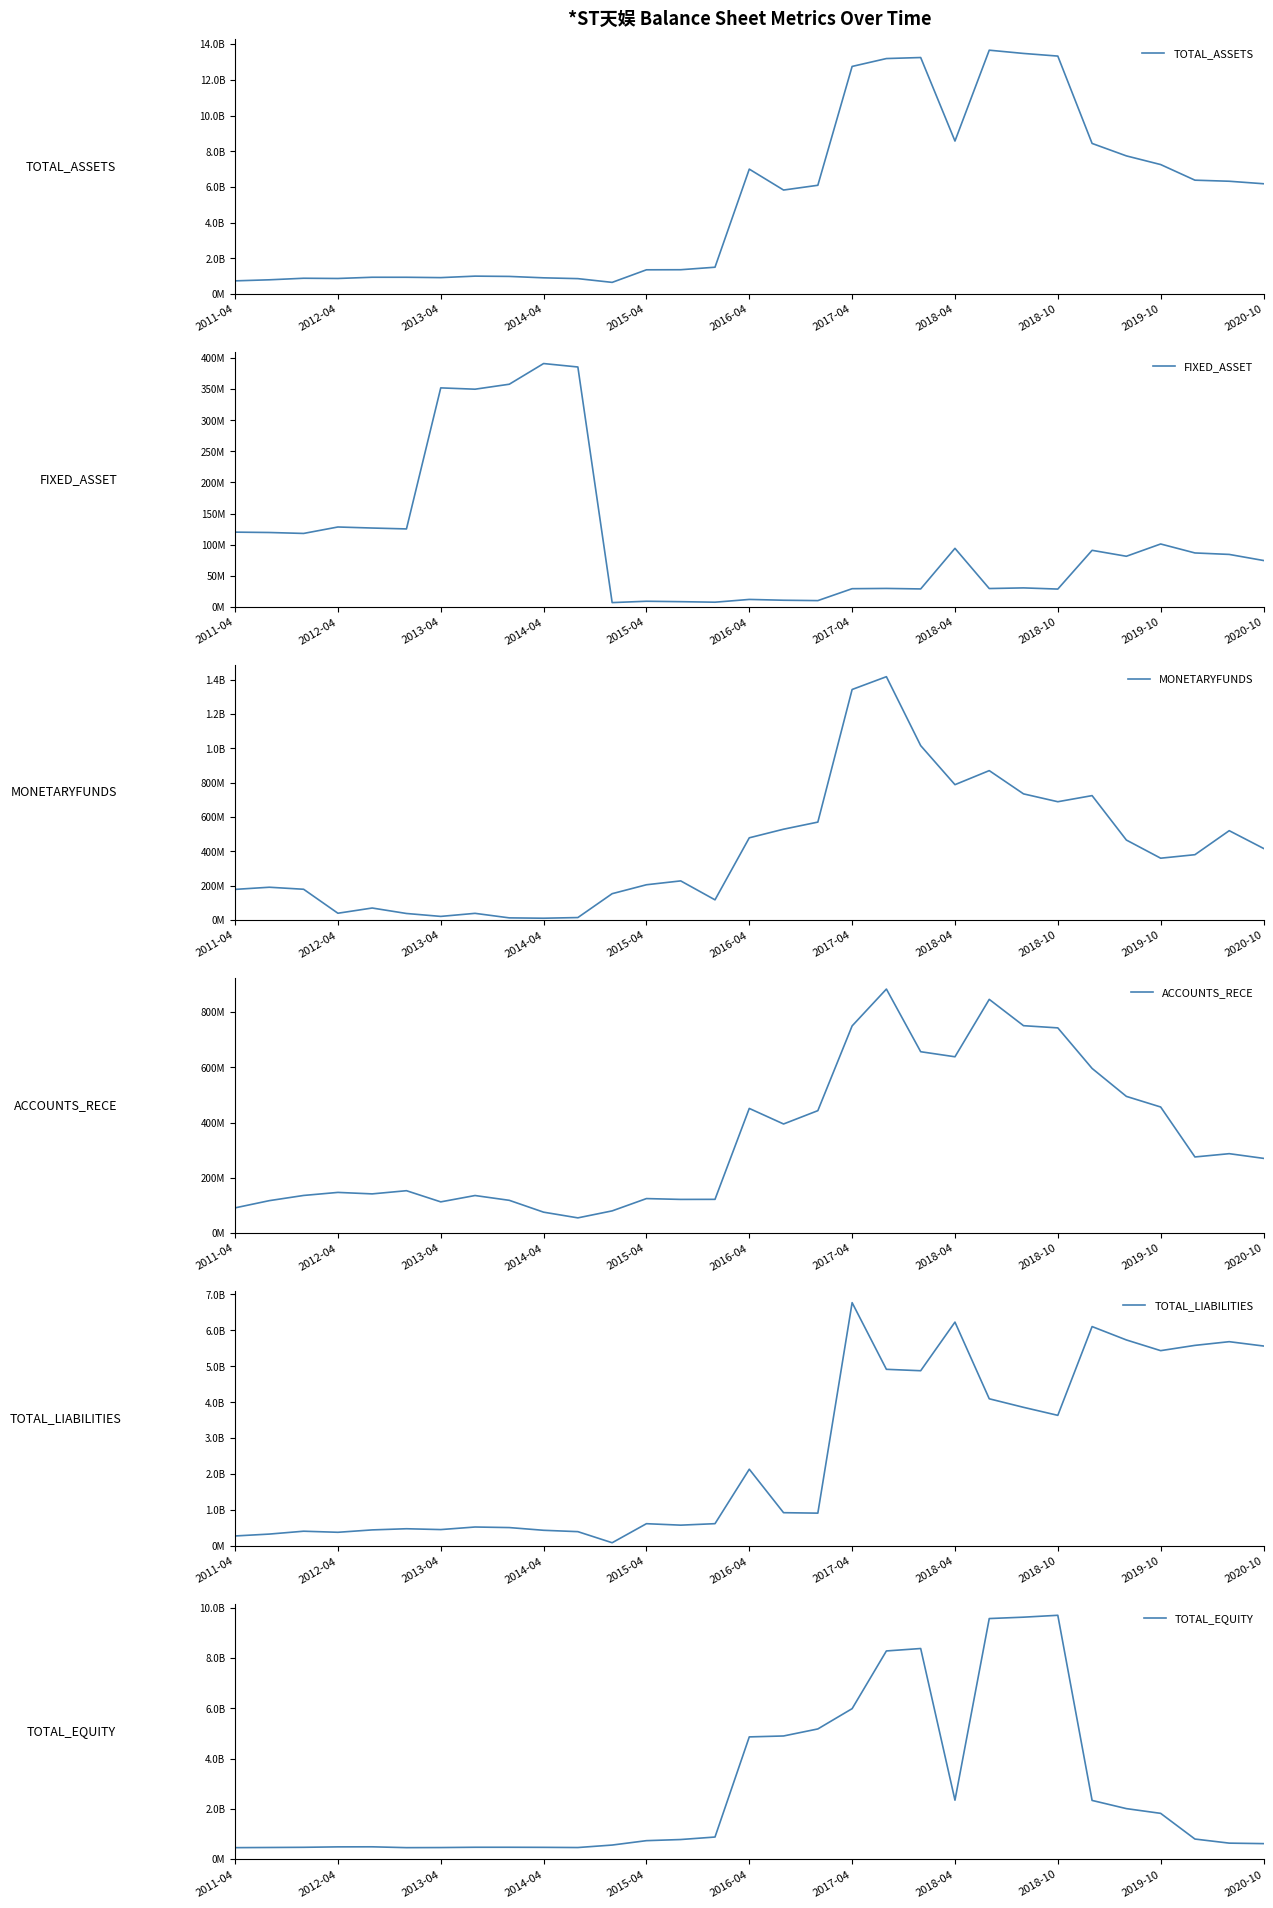

True or false: TOTAL_LIABILITIES and ACCOUNTS_RECE intersect in this chart.

False